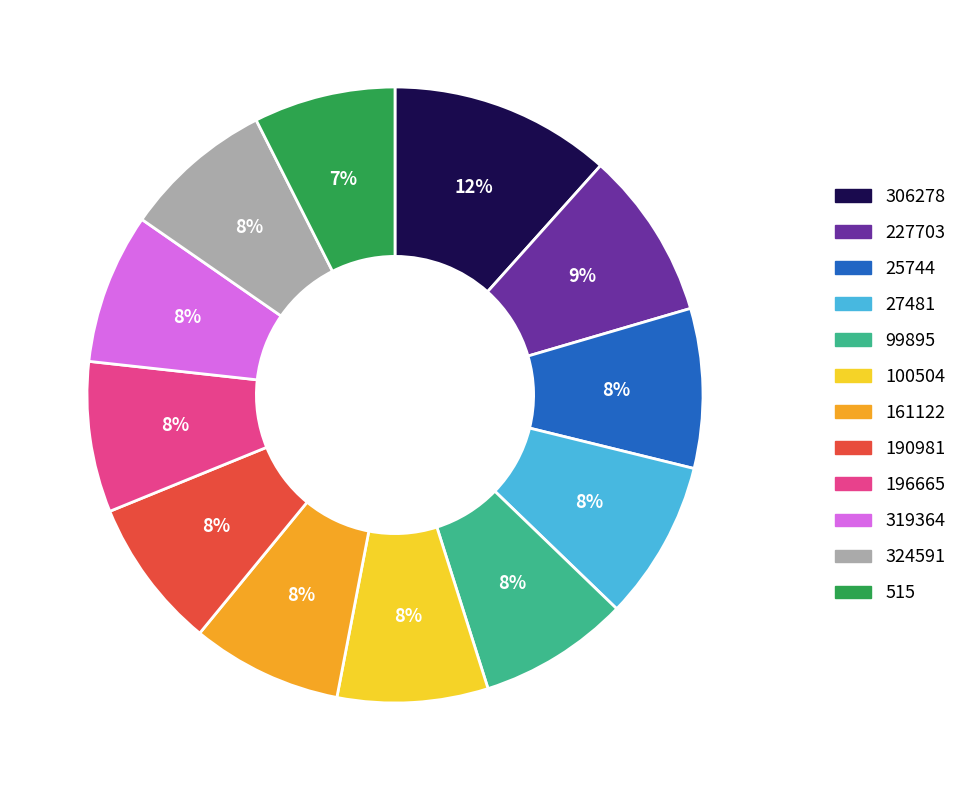

Is the sum of 196665 and 100504 greater than half?

No